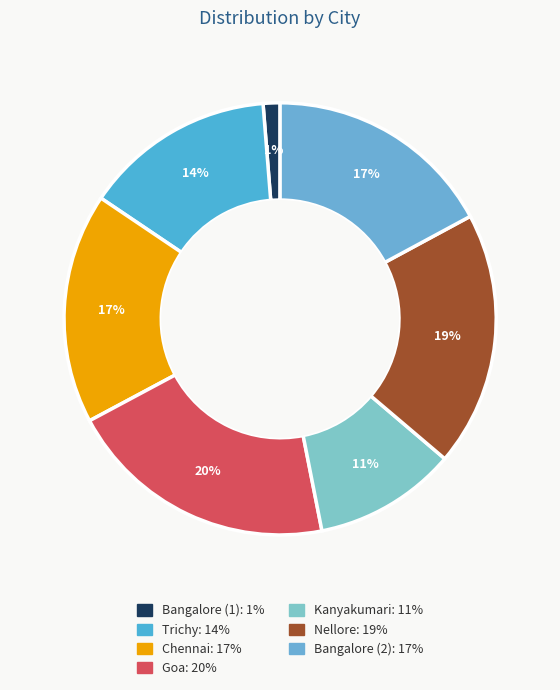

How many slices are in this pie chart?

7